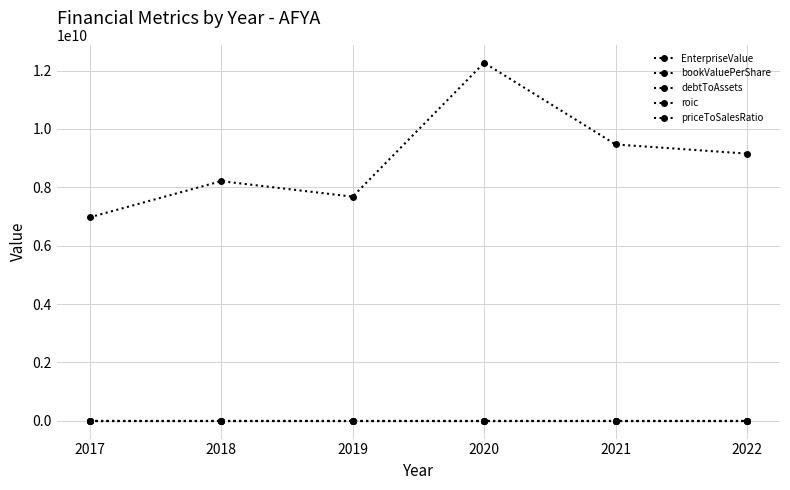

What is the difference between the highest and lowest values at 2020?

12270820341.8